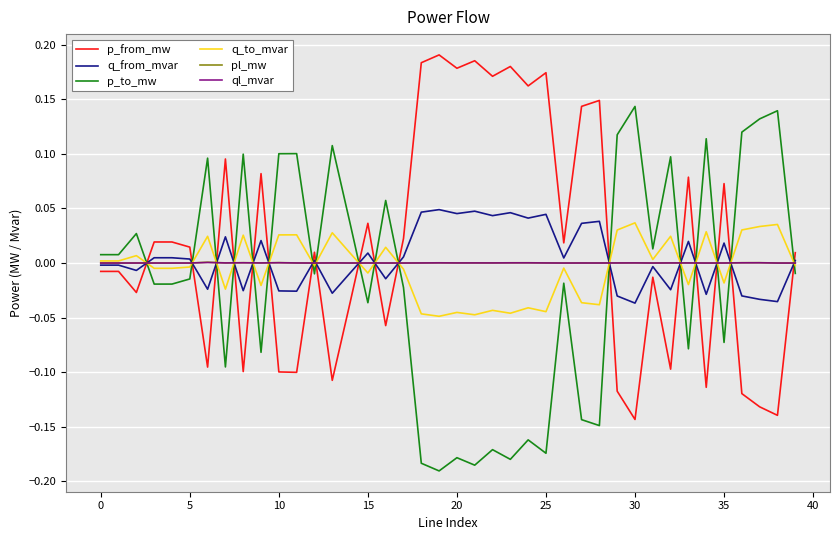

How many intersections are there between q_to_mvar and p_from_mw?

17